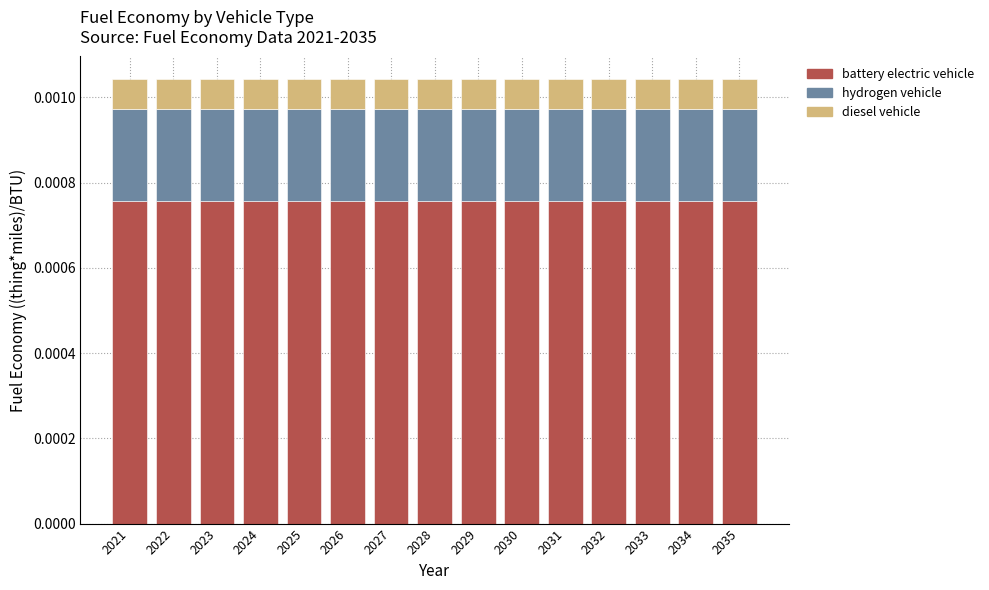

Count the number of data series in this chart.

3